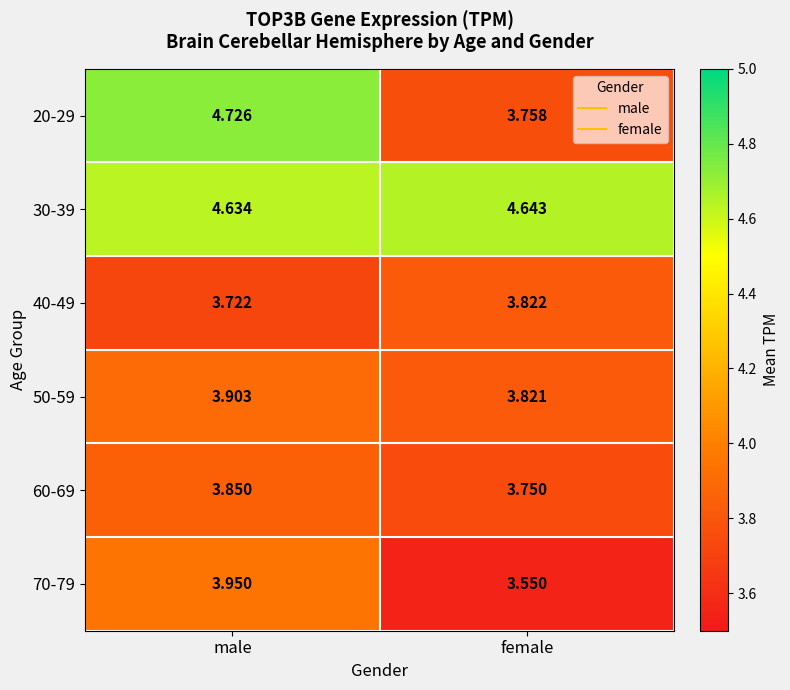

Which label corresponds to the smallest value in the chart?

female